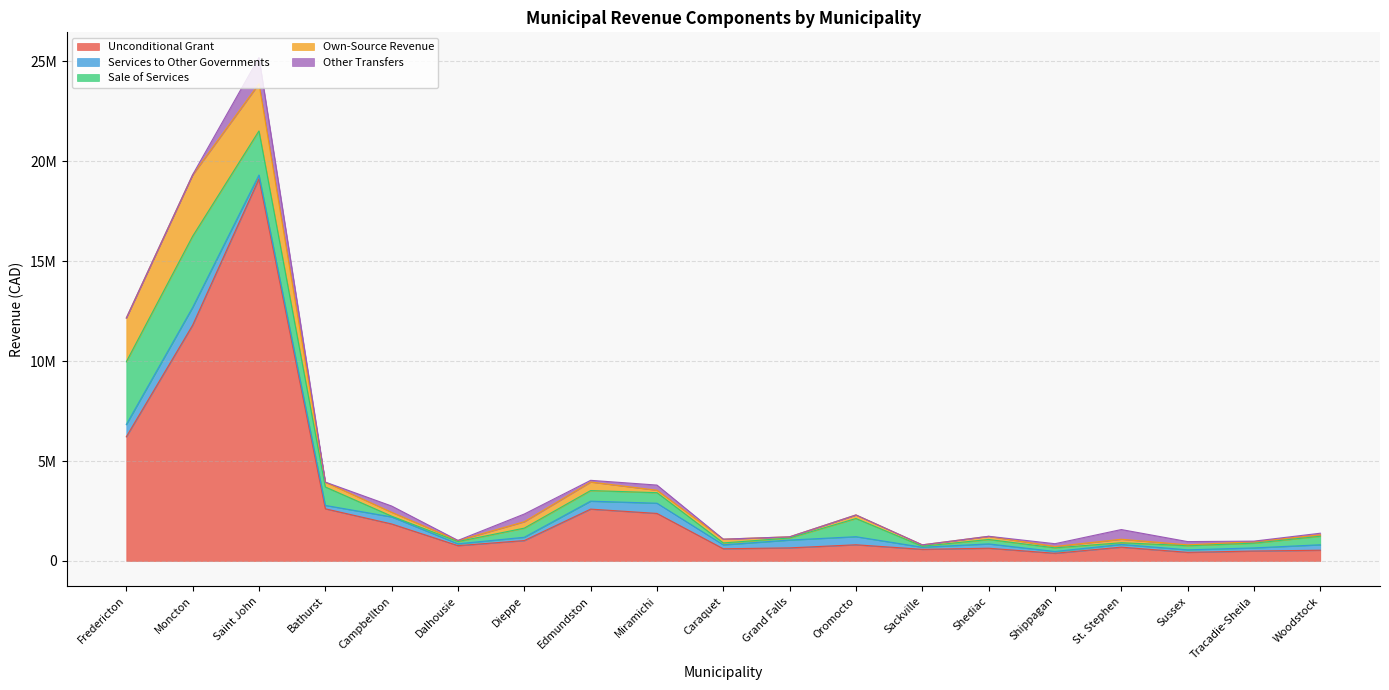

Which has a higher value, Oromocto or Miramichi?

Miramichi